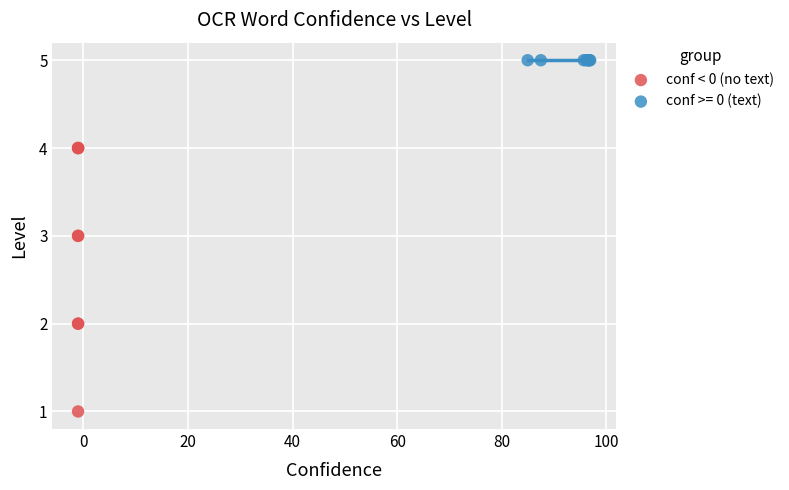

Which series contains the lowest Y value?

conf < 0 (no text)